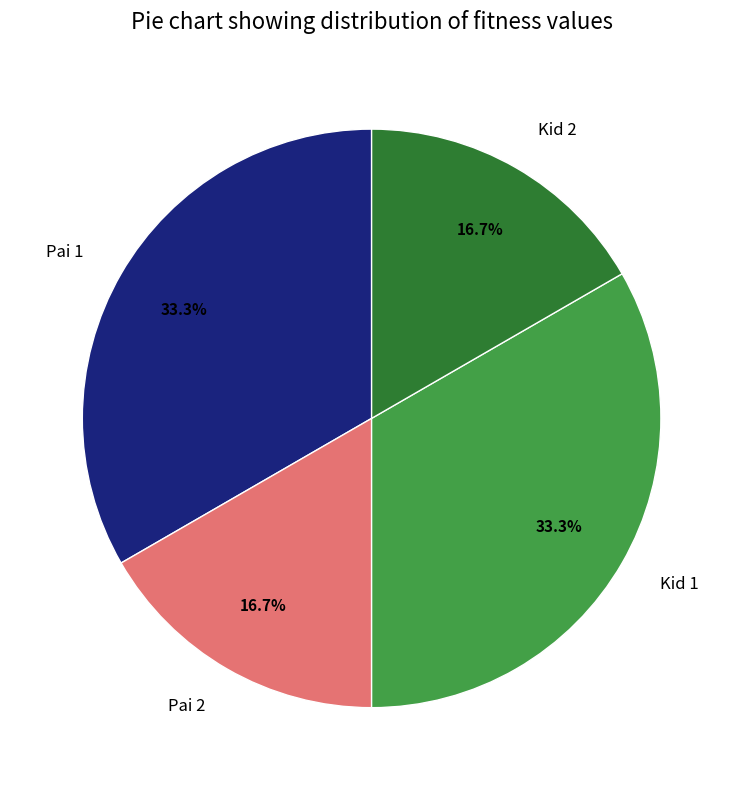

Is it true that Pai 2 is 17% of the pie?

True